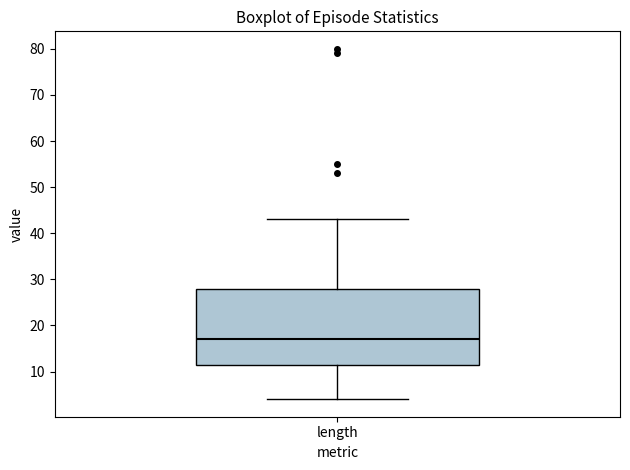

Read this box plot against the y-axis: the position of the median line, the range covered by the box, and the ends of both whiskers. The values are not printed on the chart, so give them approximately, as read against the axis.

median 17, box 12 to 28, whiskers 4 to 43